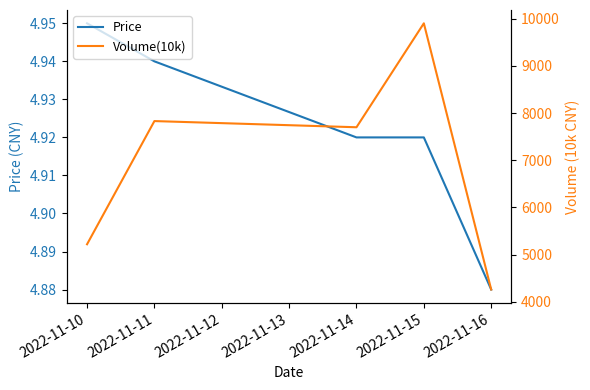

What is the value of the Volume(10k) point at the 2nd from the left?

7831.0